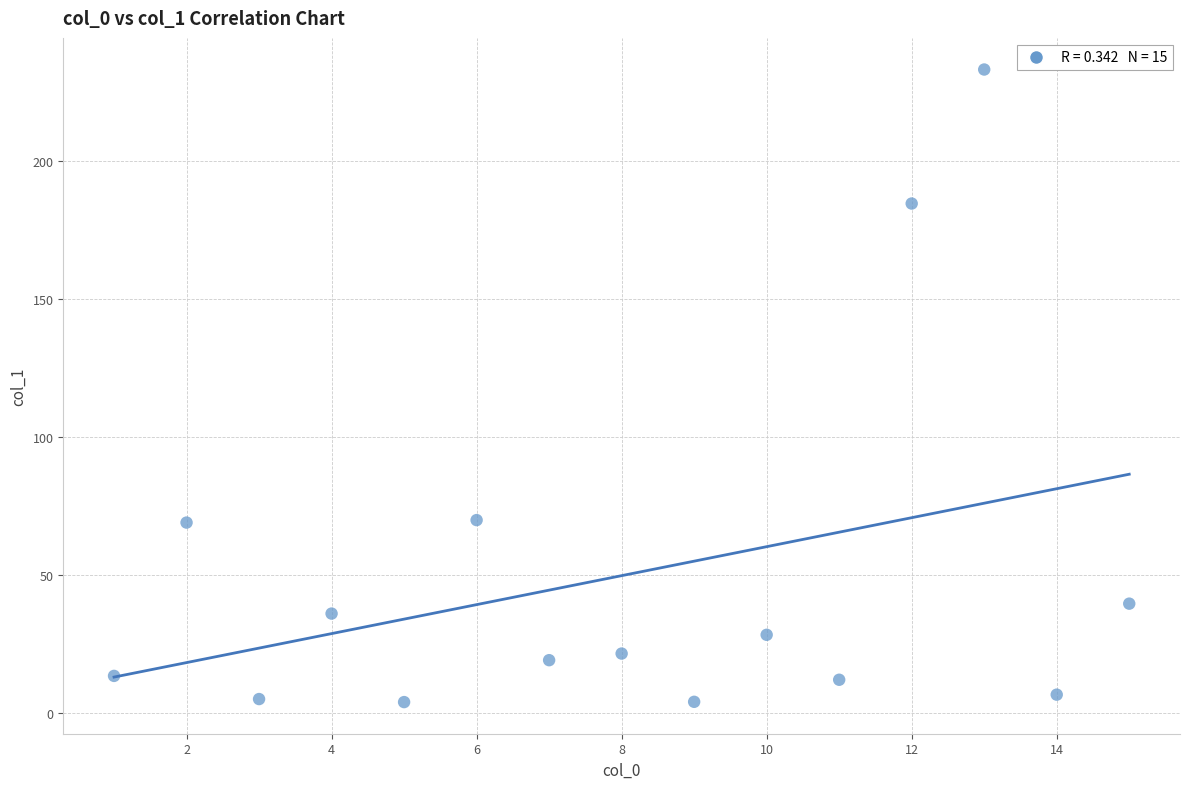

What is the range of Y values (max minus min)?

229.4